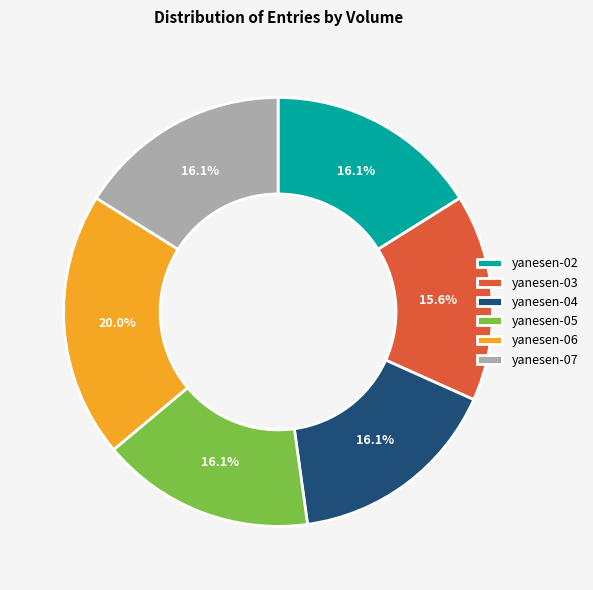

Count the number of slices in the pie.

6